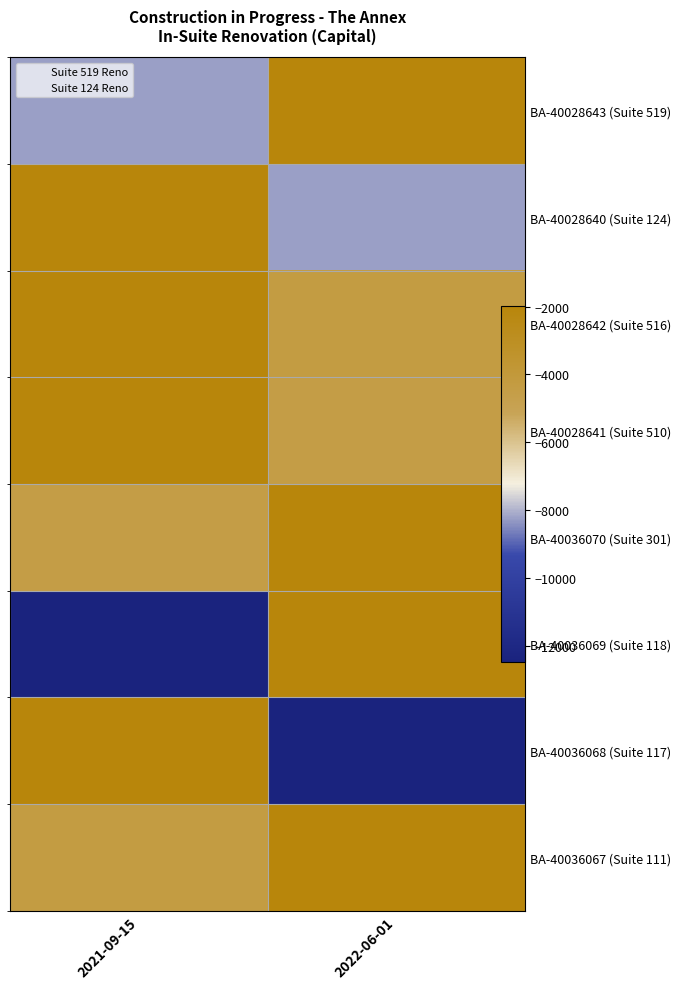

What is the smallest value displayed?

-12457.4